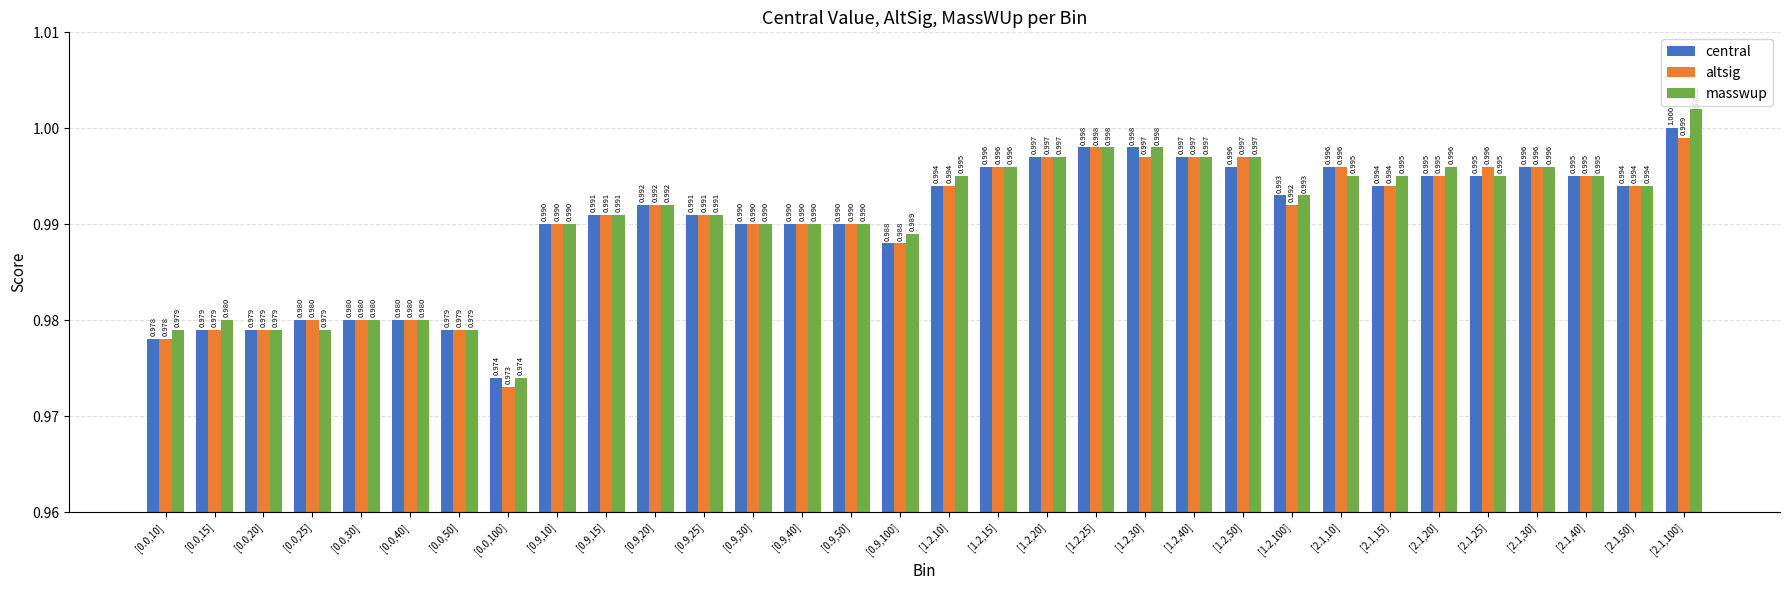

True or false: masswup has a value of 1.0 at [0.9,50].

True